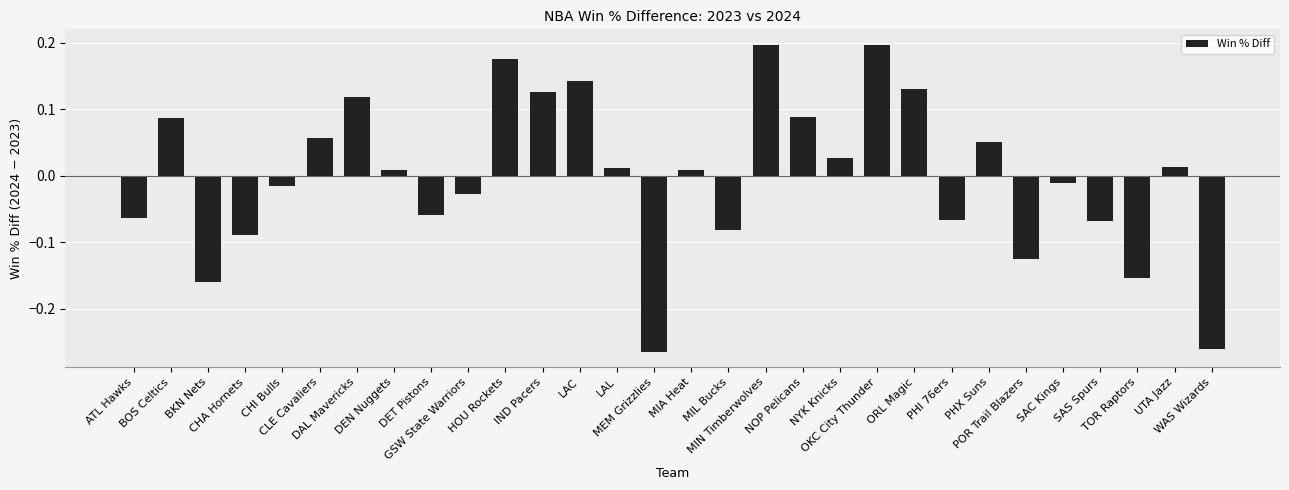

How many negative values are there?

14